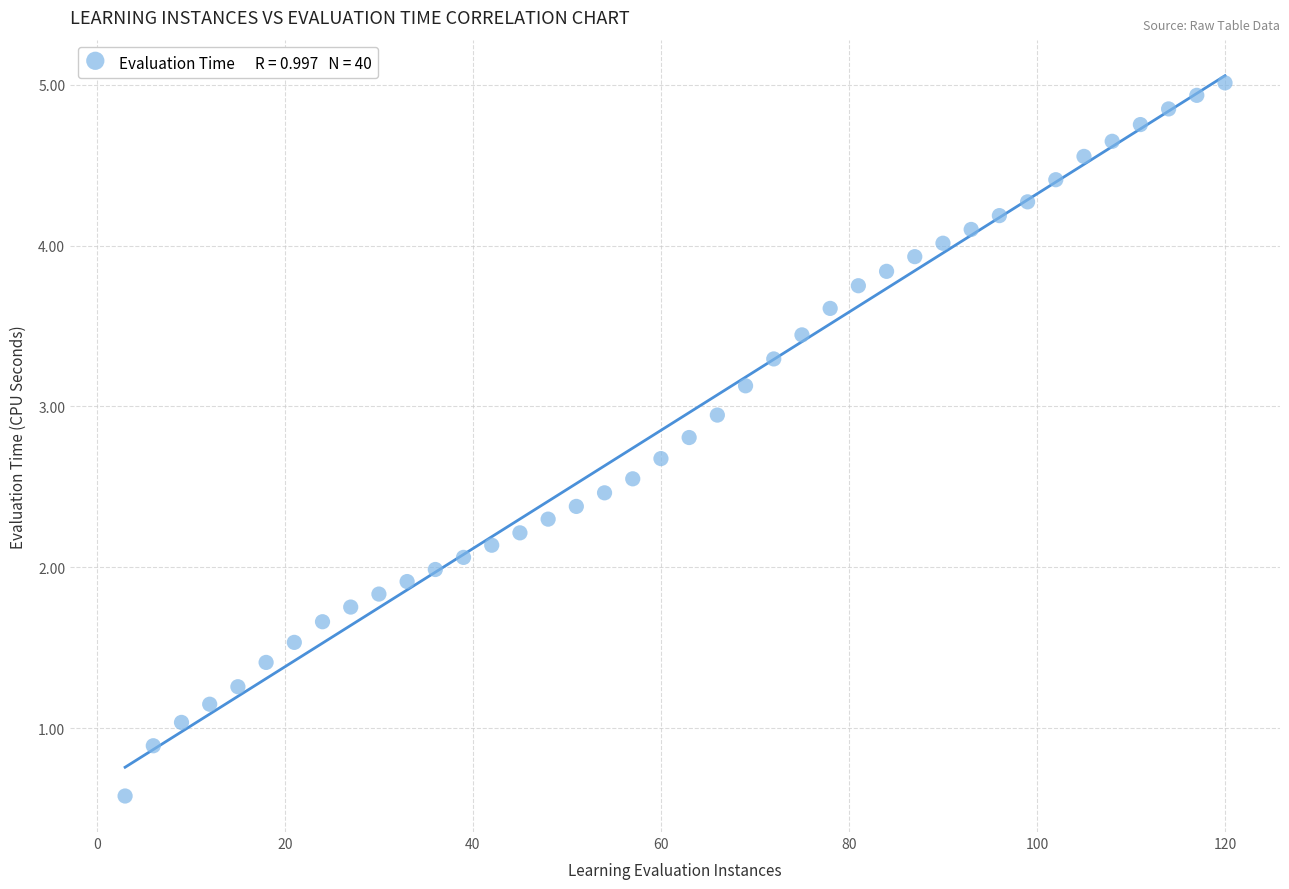

What is the range of X values (max minus min)?

117.0